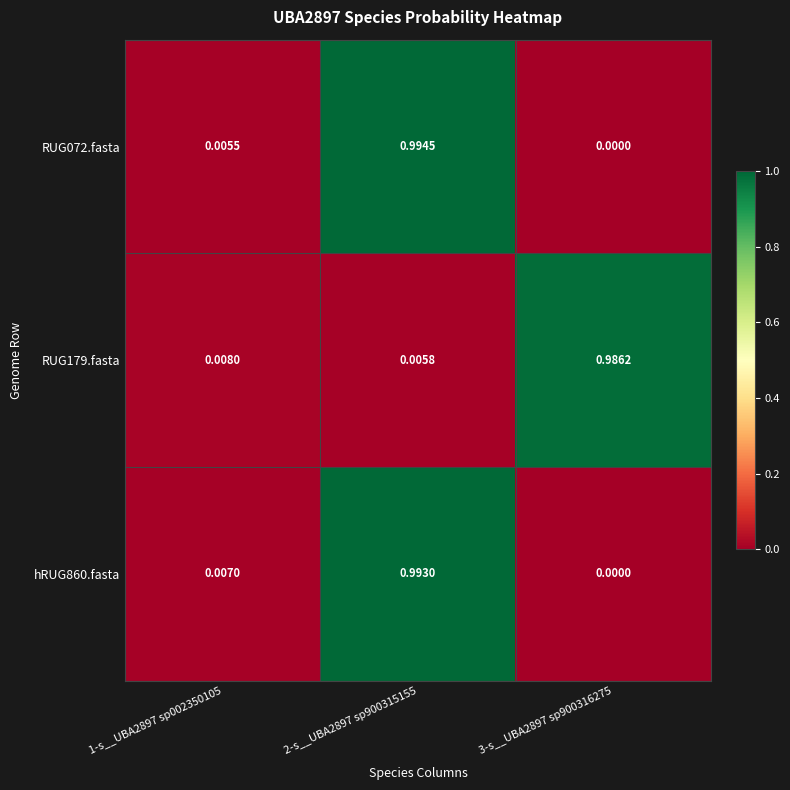

Is the value of RUG072.fasta at 1-s__UBA2897 sp002350105 greater than the value of RUG179.fasta at 1-s__UBA2897 sp002350105?

No